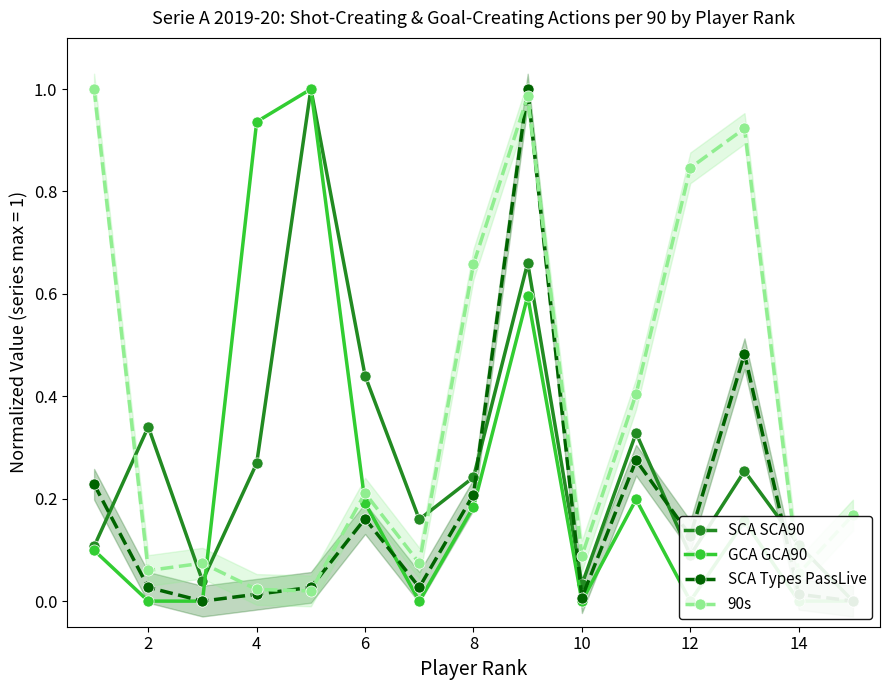

Does the chart display data point markers on the line(s)?

Yes